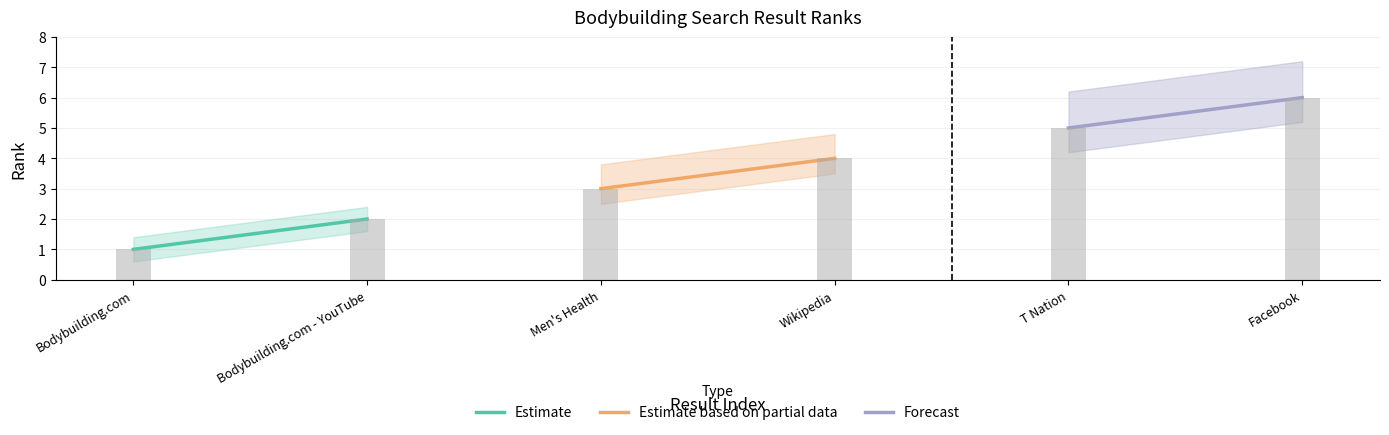

What is the average value?

4